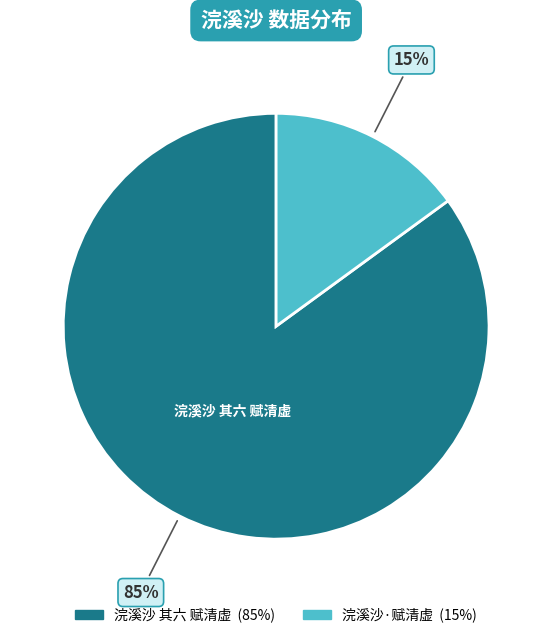

Do 浣溪沙 其六 赋清虚 and 浣溪沙·赋清虚 together represent more than half of the pie?

Yes